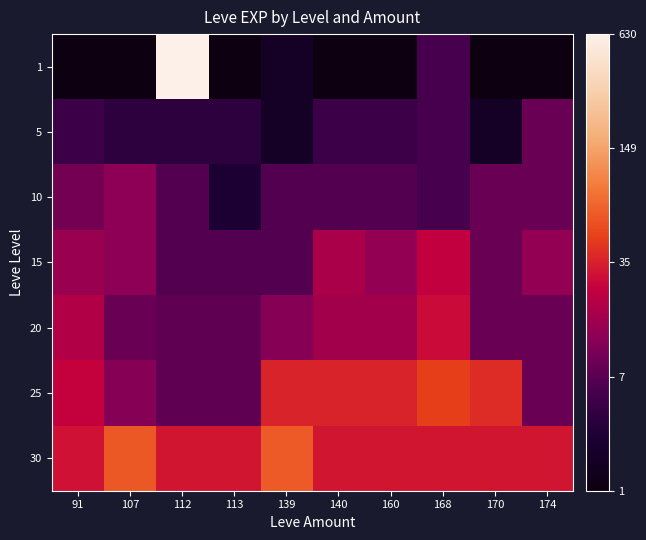

Which label corresponds to the largest value in the chart?

112